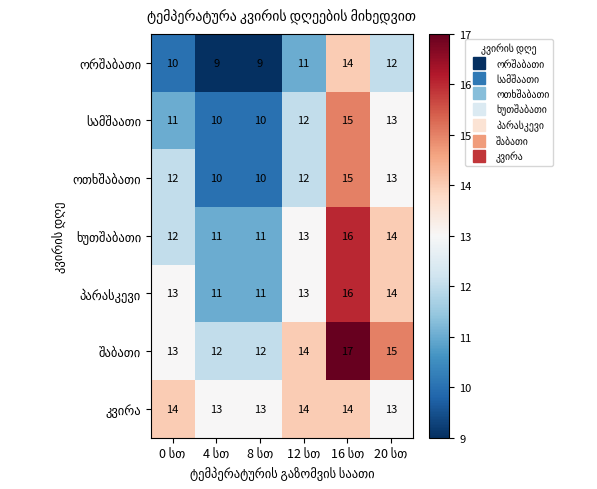

What is the maximum value shown in the chart?

17